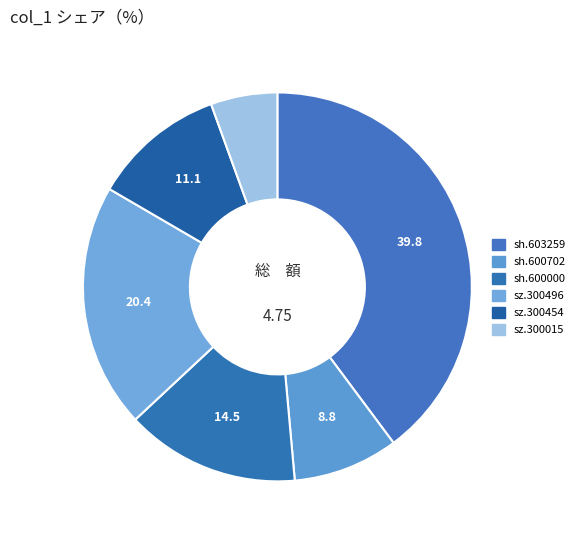

Combined, what portion of the pie is sh.600000 and sh.600702?

23.2%